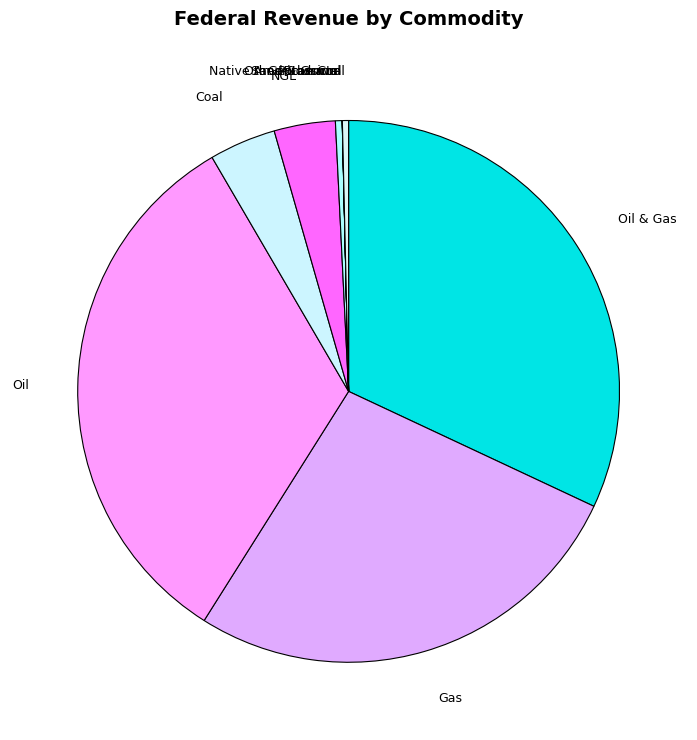

What is the largest slice in the pie chart?

Oil